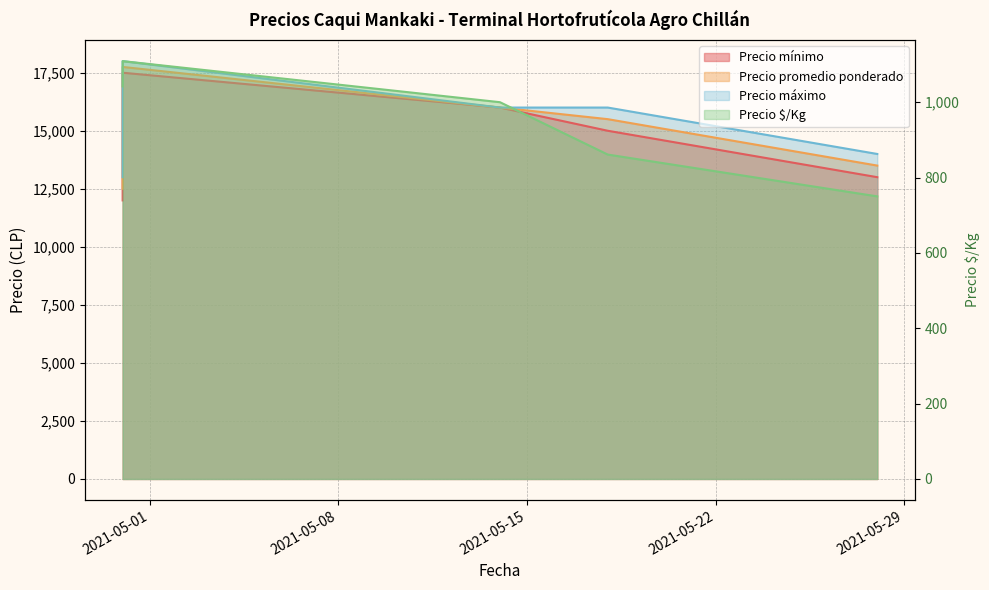

Reading right to left, what are all the values shown in this chart?

Precio mínimo: 2021-05-28=13000	2021-05-18=15000	2021-05-14=16000	2021-04-30=17500	2021-04-30=12000
Precio promedio ponderado: 2021-05-28=13500	2021-05-18=15500	2021-05-14=16000	2021-04-30=17750	2021-04-30=12500
Precio máximo: 2021-05-28=14000	2021-05-18=16000	2021-05-14=16000	2021-04-30=18000	2021-04-30=13000
Precio $/Kg: 2021-05-28=750	2021-05-18=861	2021-05-14=1000	2021-04-30=1109	2021-04-30=1042